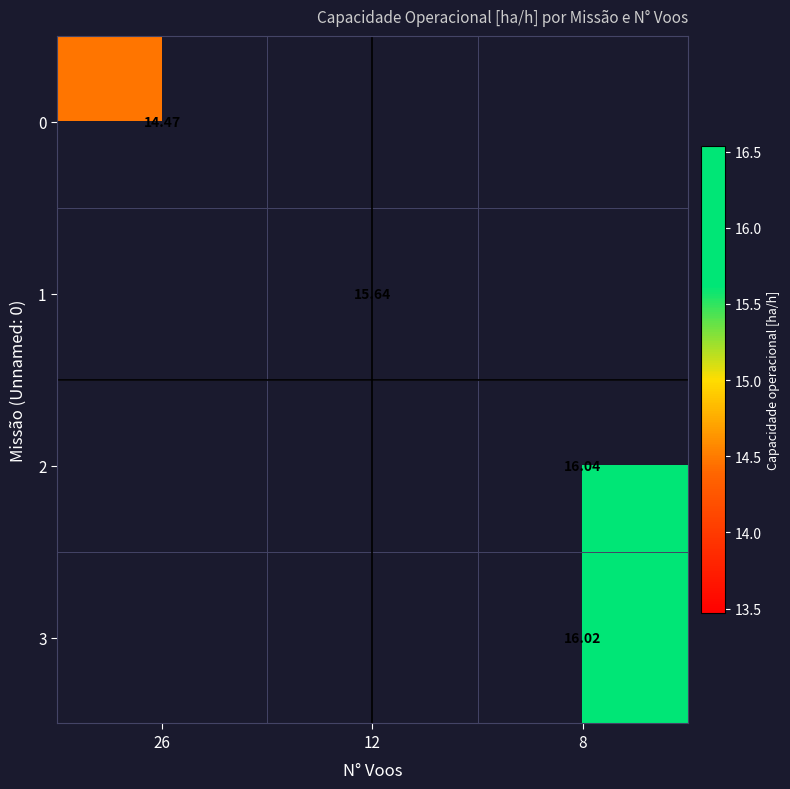

True or false: 3 has a value of 16.0 at 8.

True